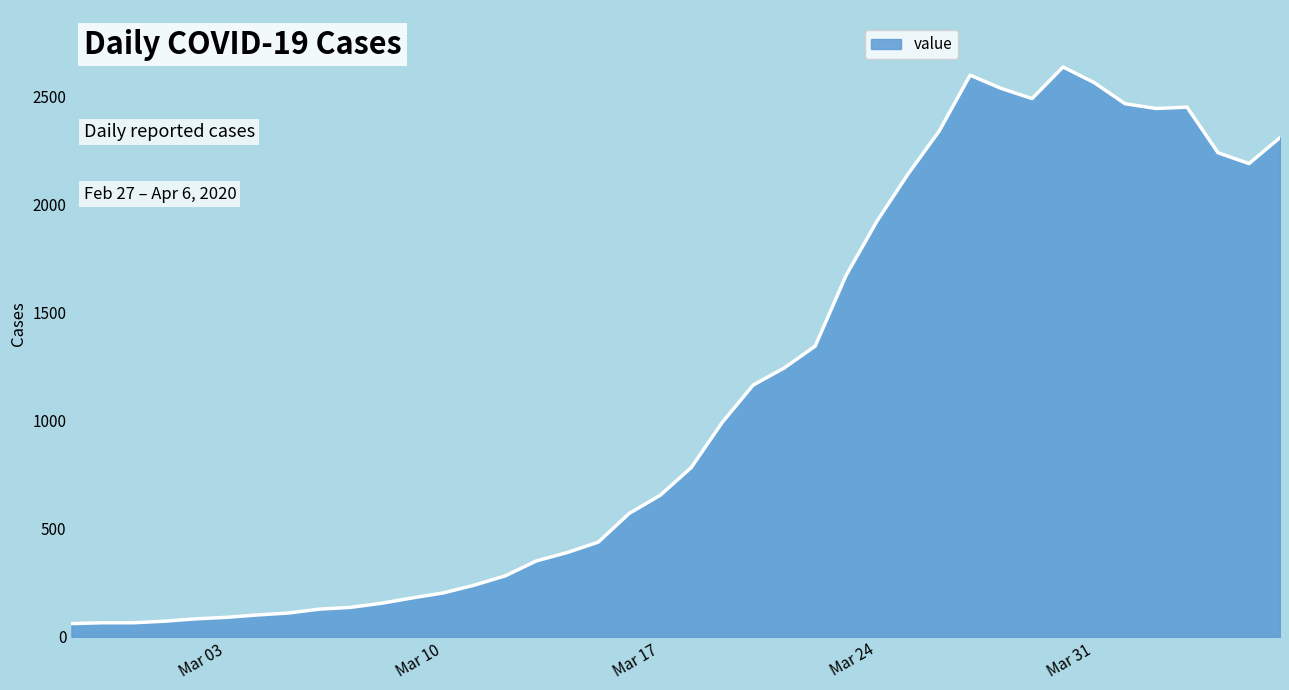

What is the minimum value shown in the chart?

61